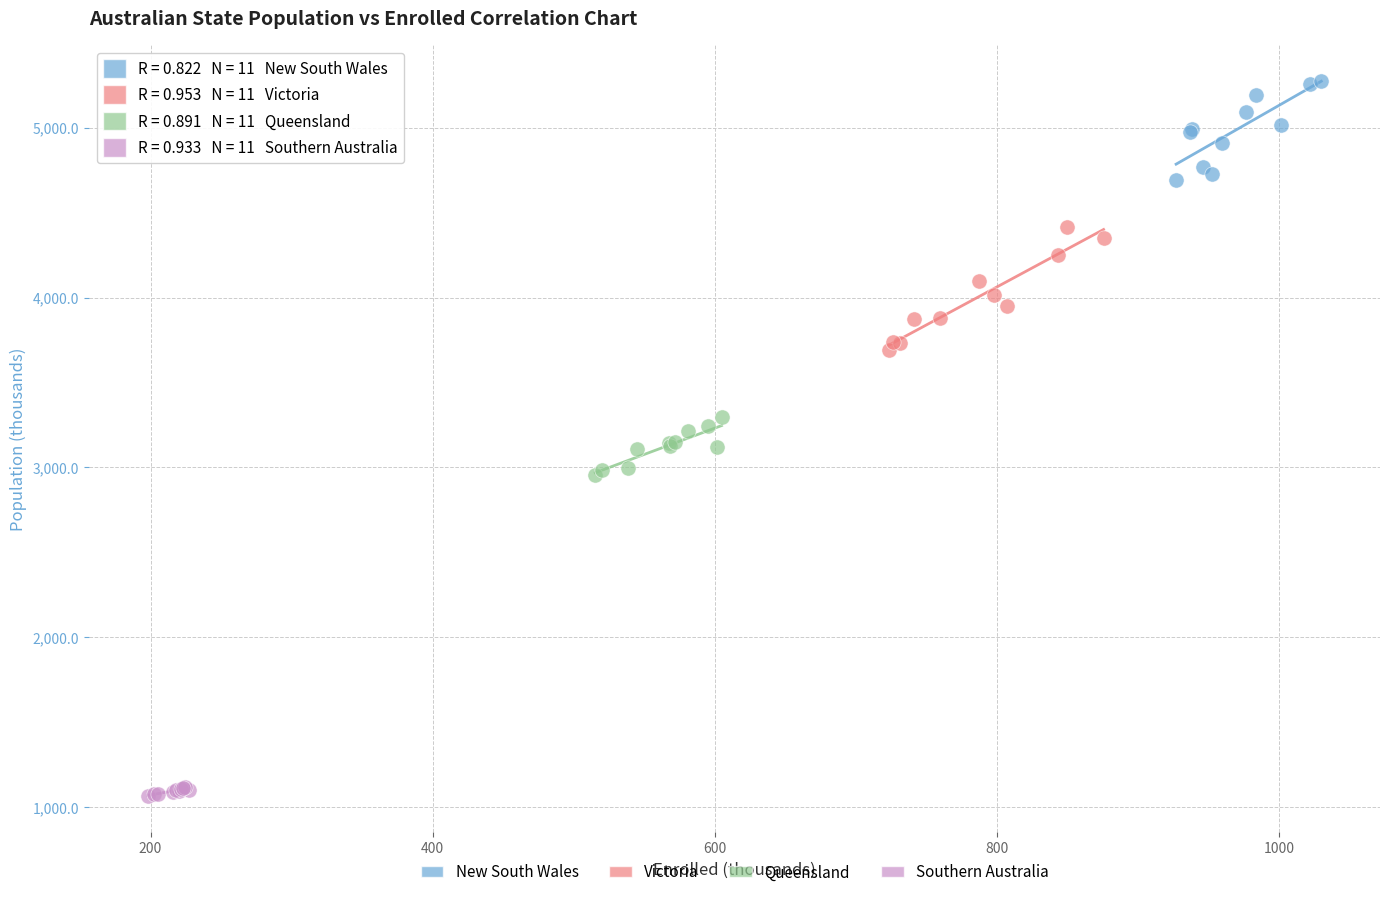

Which series has the largest Y range (max minus min)?

Victoria